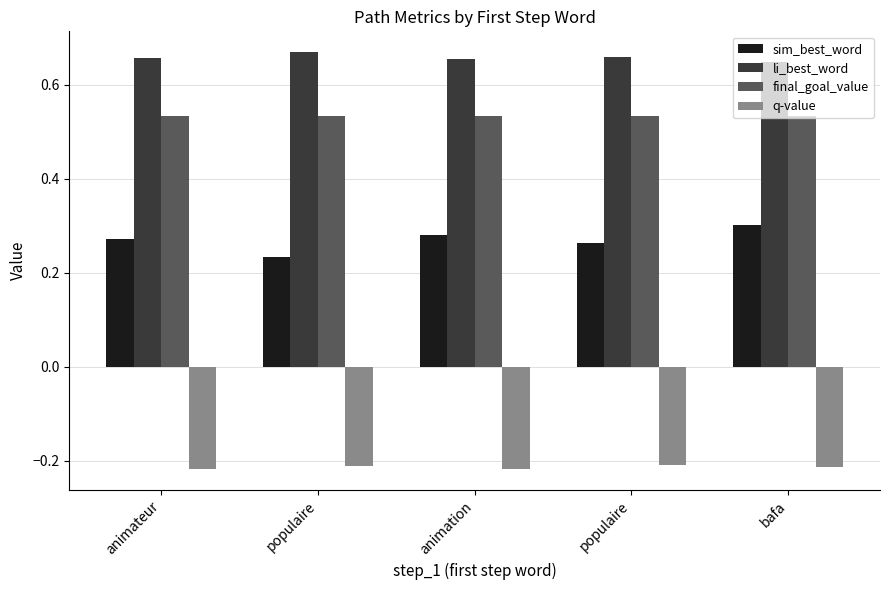

Is the value of sim_best_word at bafa greater than the value of li_best_word at bafa?

No